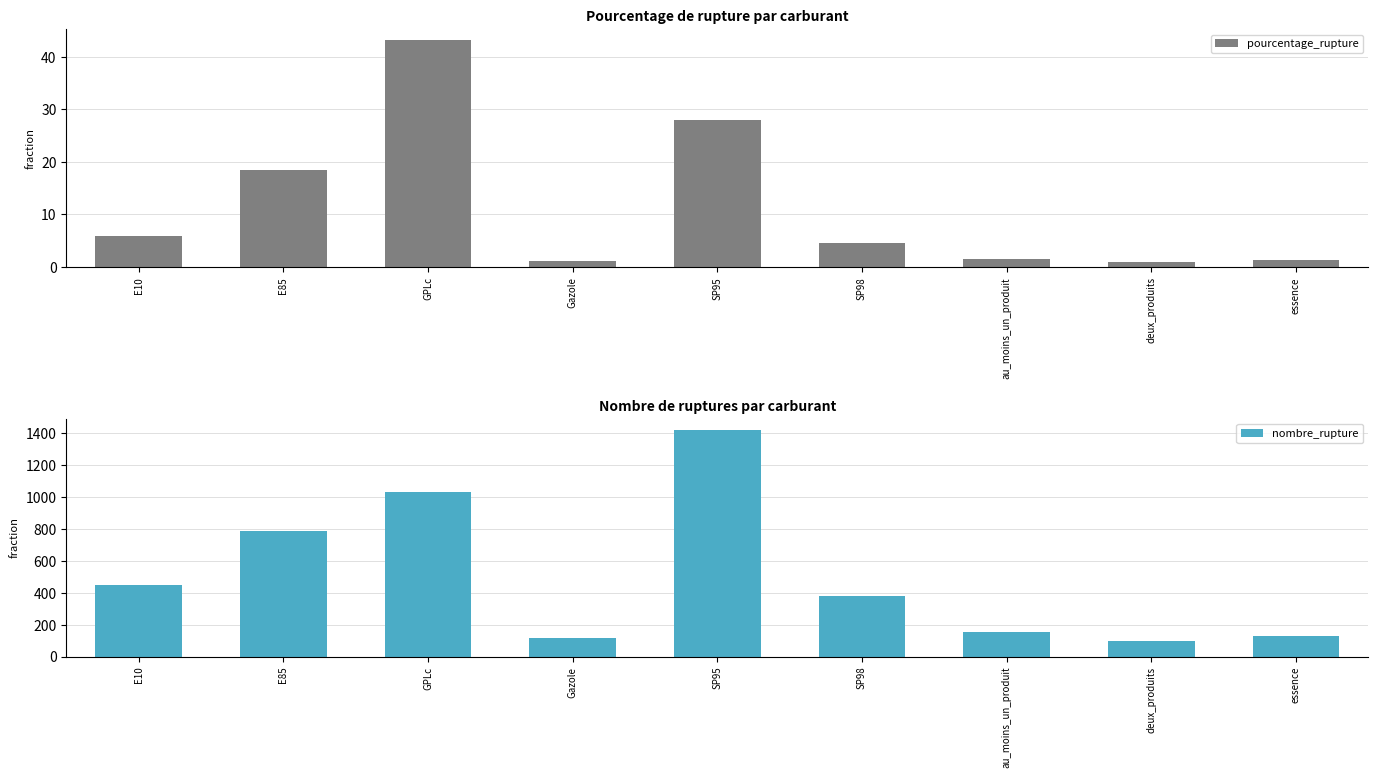

What is the approximate value of nombre_rupture at E10?

449